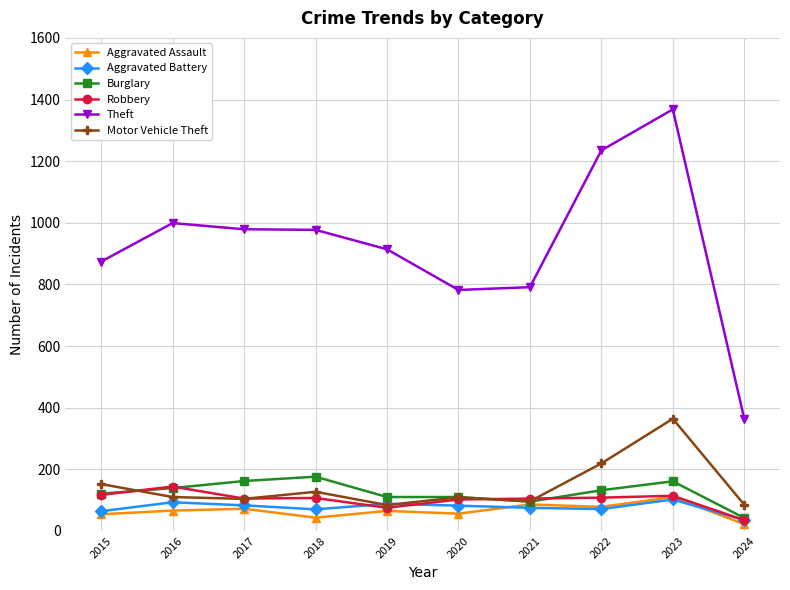

What is the highest value of the Aggravated Battery series?

102